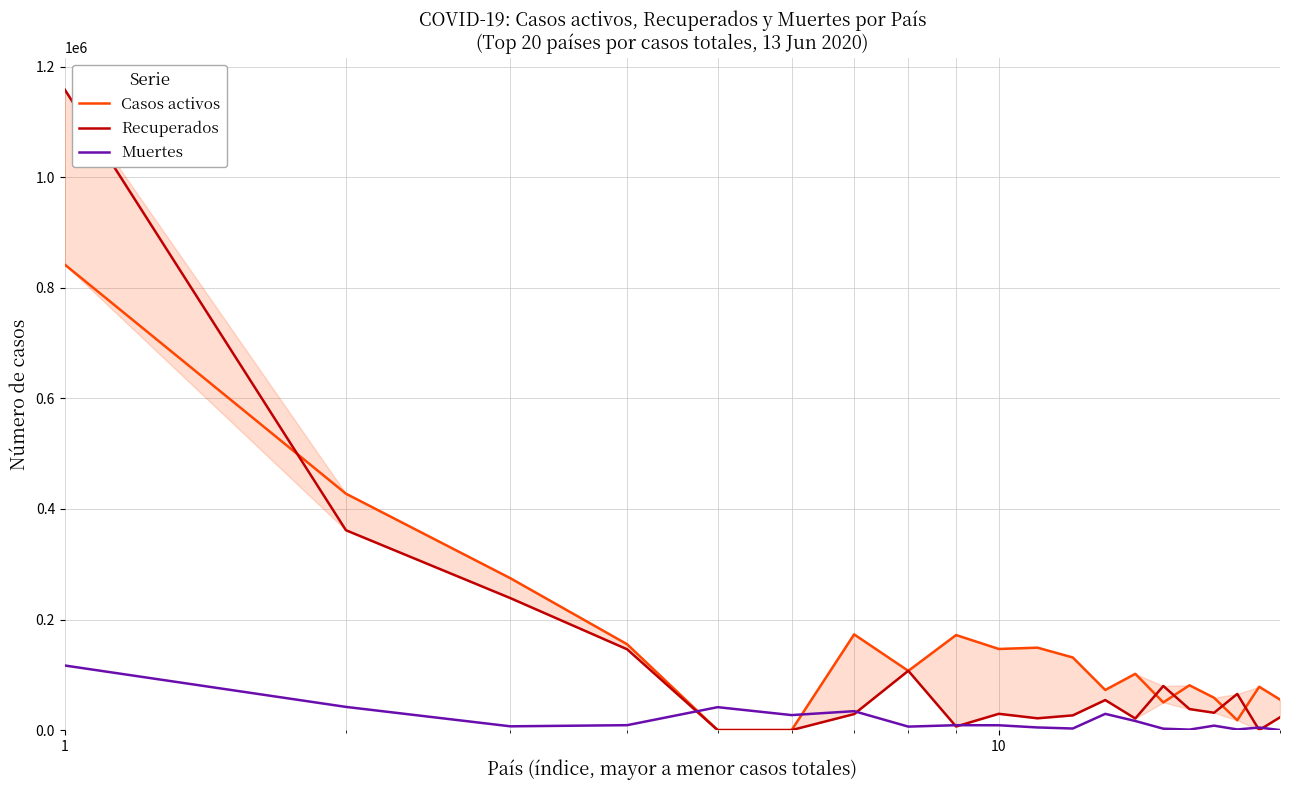

In Muertes, how many points are higher than both neighbors (excluding endpoints)?

6